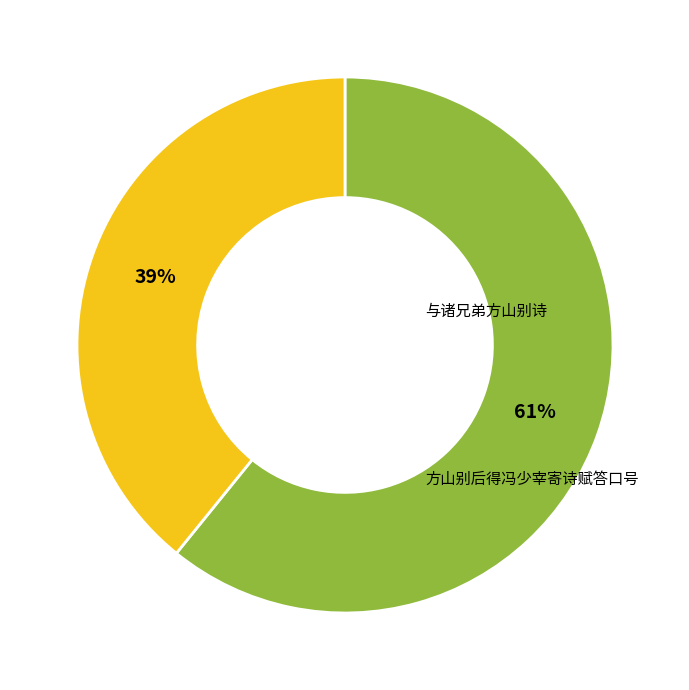

To the nearest percent, what is the average slice percentage?

50%